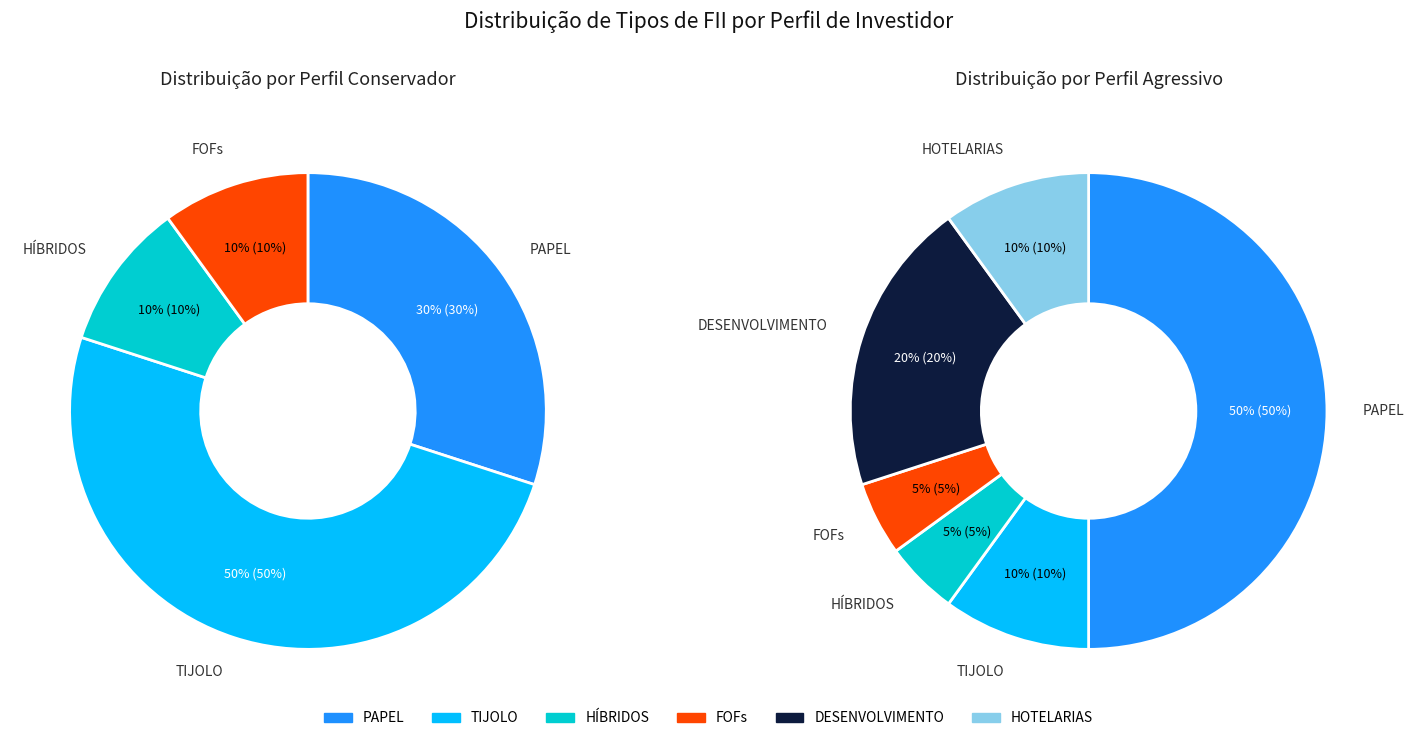

What percentage is NOT represented by DESENVOLVIMENTO?

100.0%